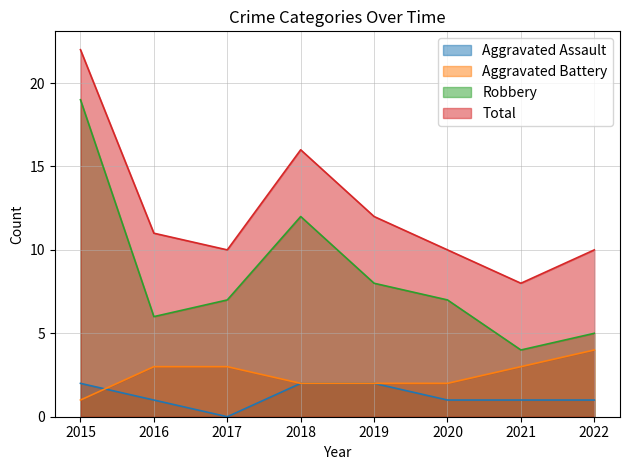

The value of Aggravated Battery at 2018 is 2. True or false?

True